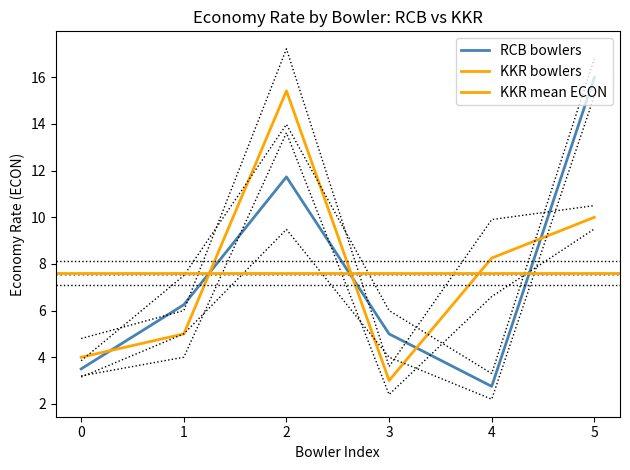

At how many categories does at least one series exceed 13?

2